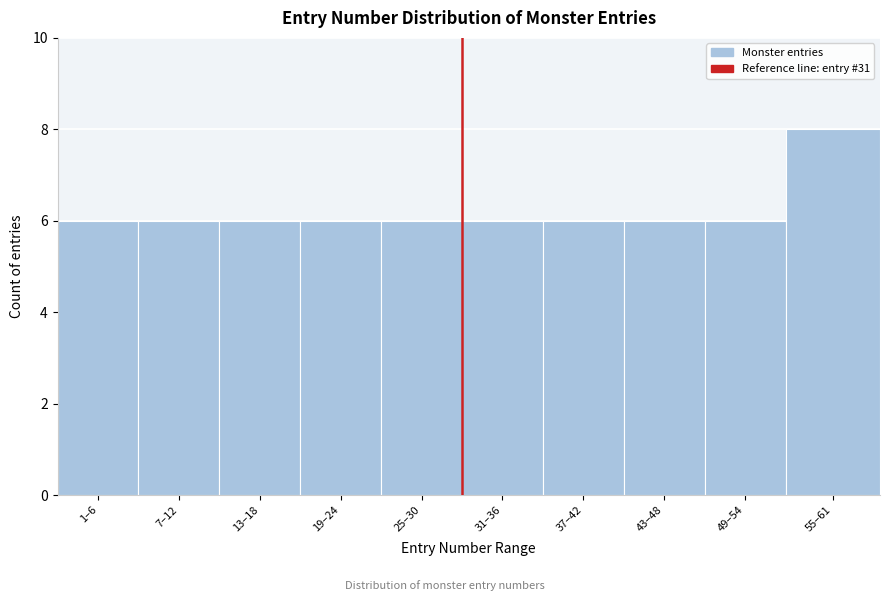

Reading left to right, extract all data points from this chart.

6	6	6	6	6	6	6	6	6	8